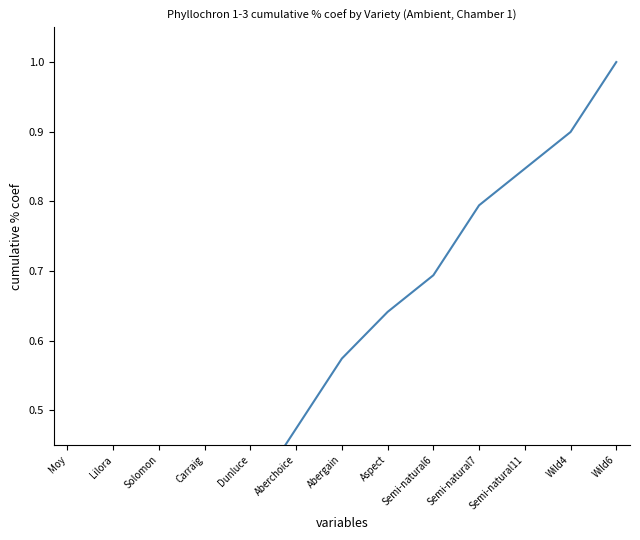

Between Wild6 and Lilora, which is larger?

Wild6